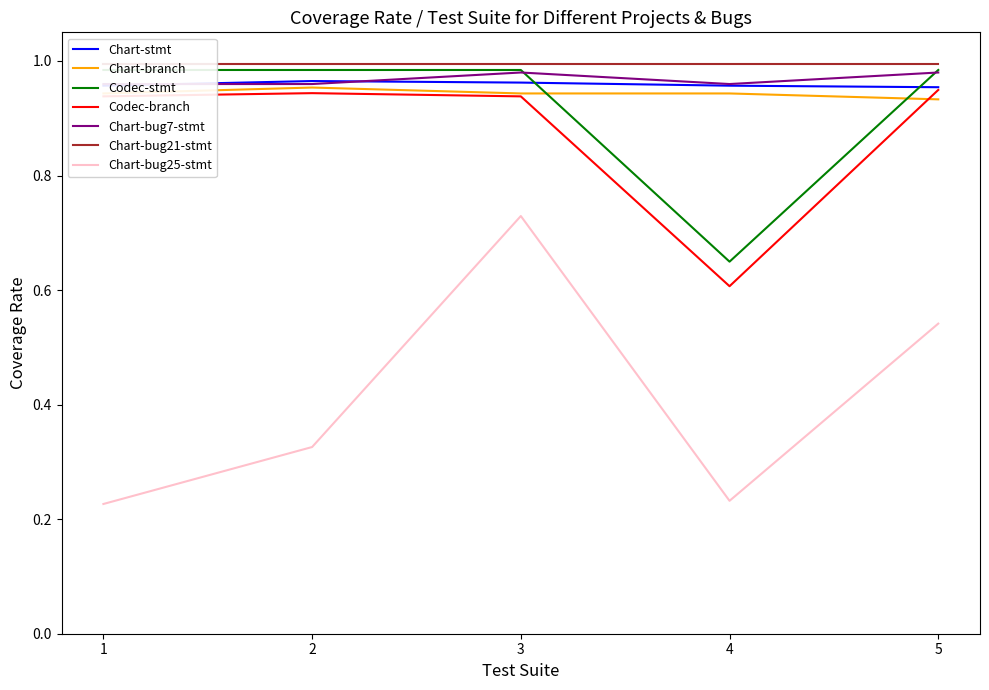

The Chart-branch series shows 1.0 at 2. True or false?

True